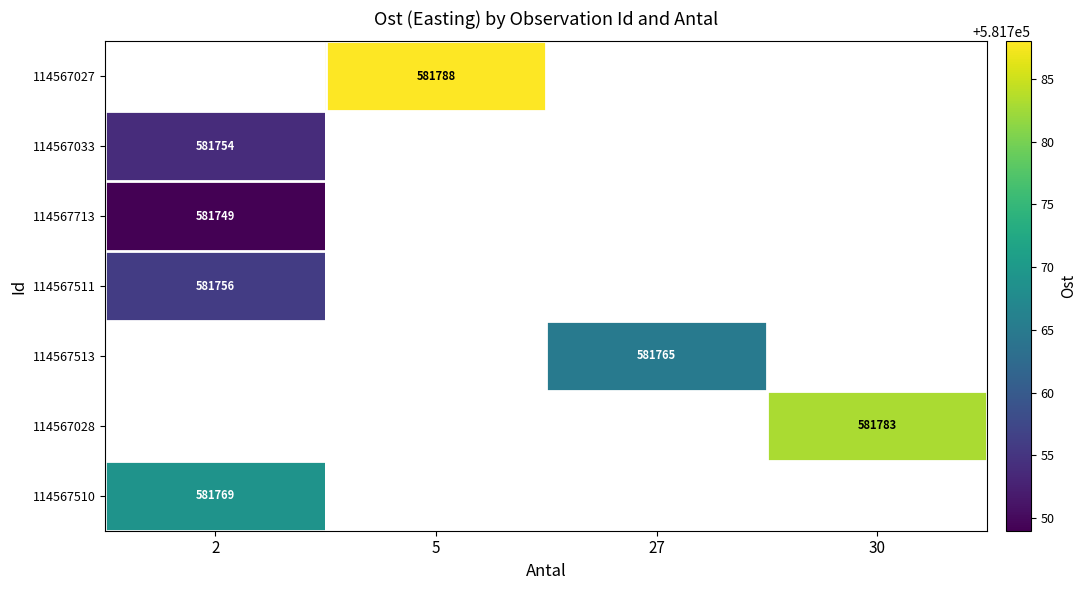

The 114567028 series shows 581783 at 30. True or false?

True